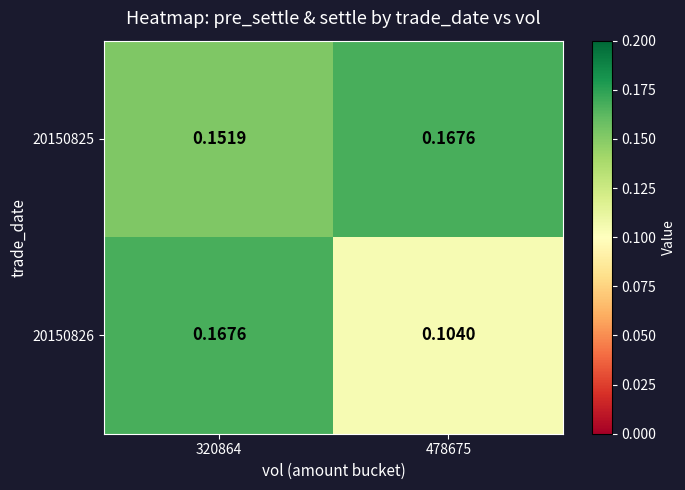

Is the value of 20150825 at 320864 greater than the value of 20150826 at 478675?

Yes